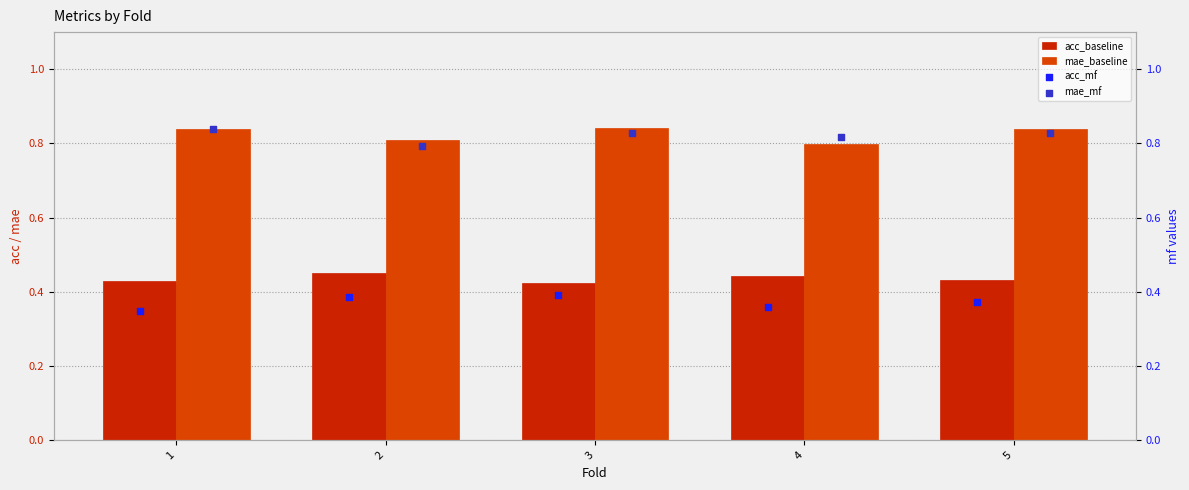

Which series contains the highest Y value?

mae_baseline